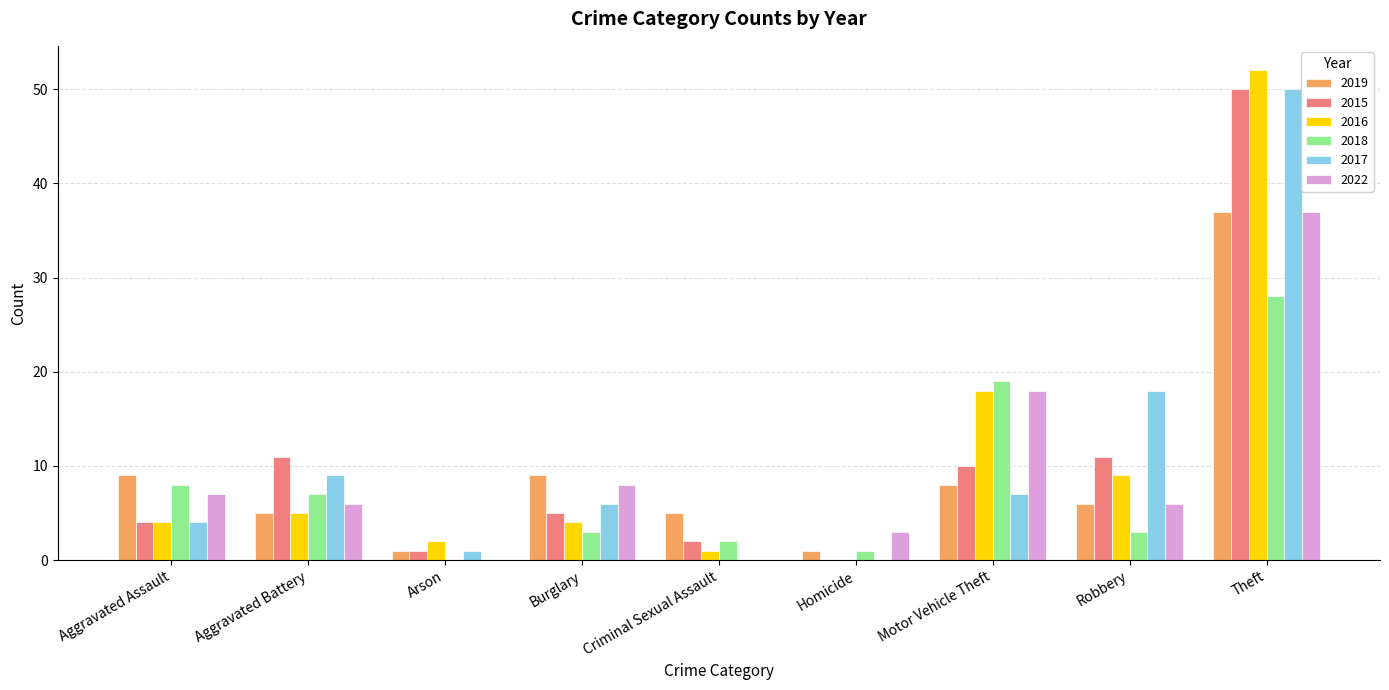

What is the sum of all 2016 values?

95